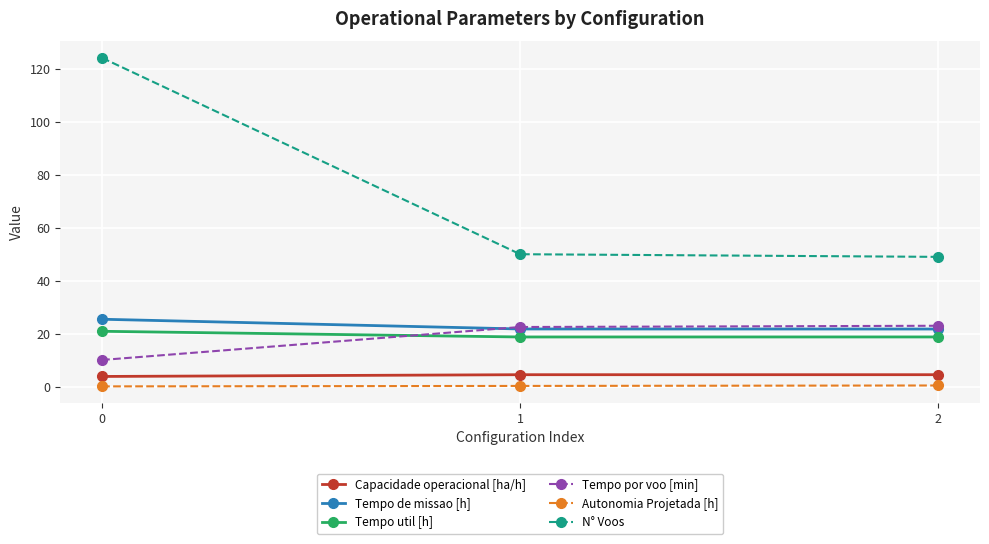

What is the total value across all series at 2?

117.7